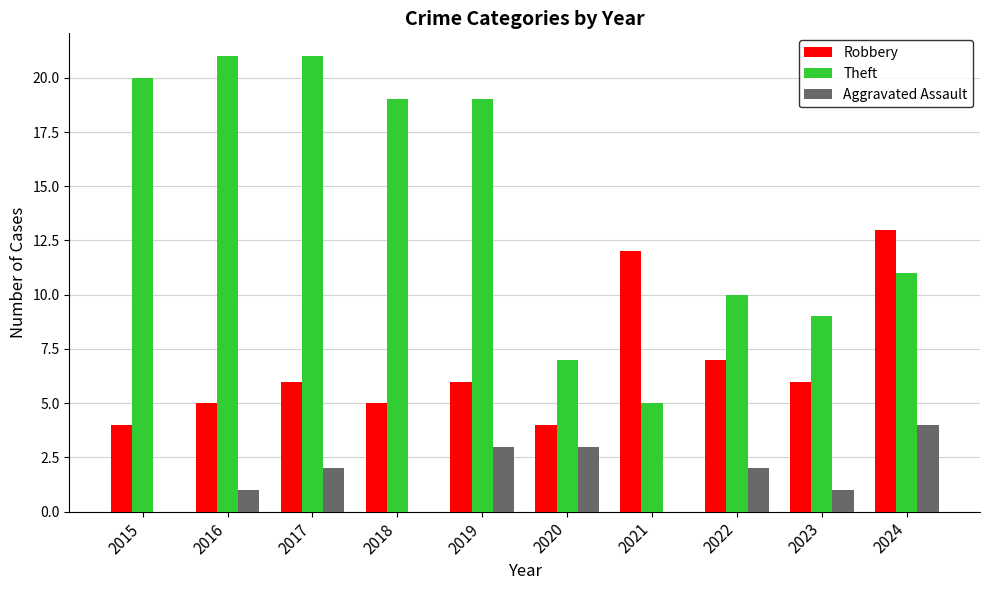

Are the bars grouped side by side (vs. stacked)?

Yes